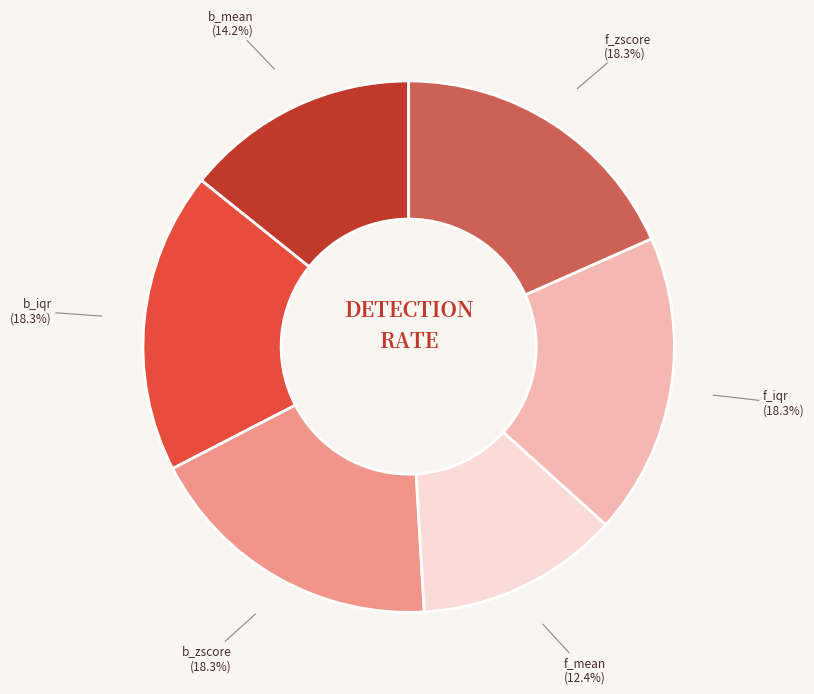

To the nearest percent, what is the average slice percentage?

17%